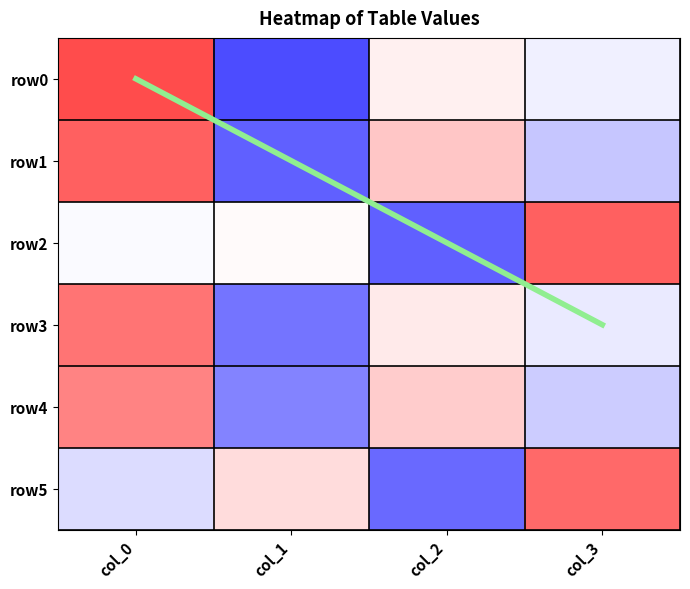

At which label is row4 closest to 50?

col_2